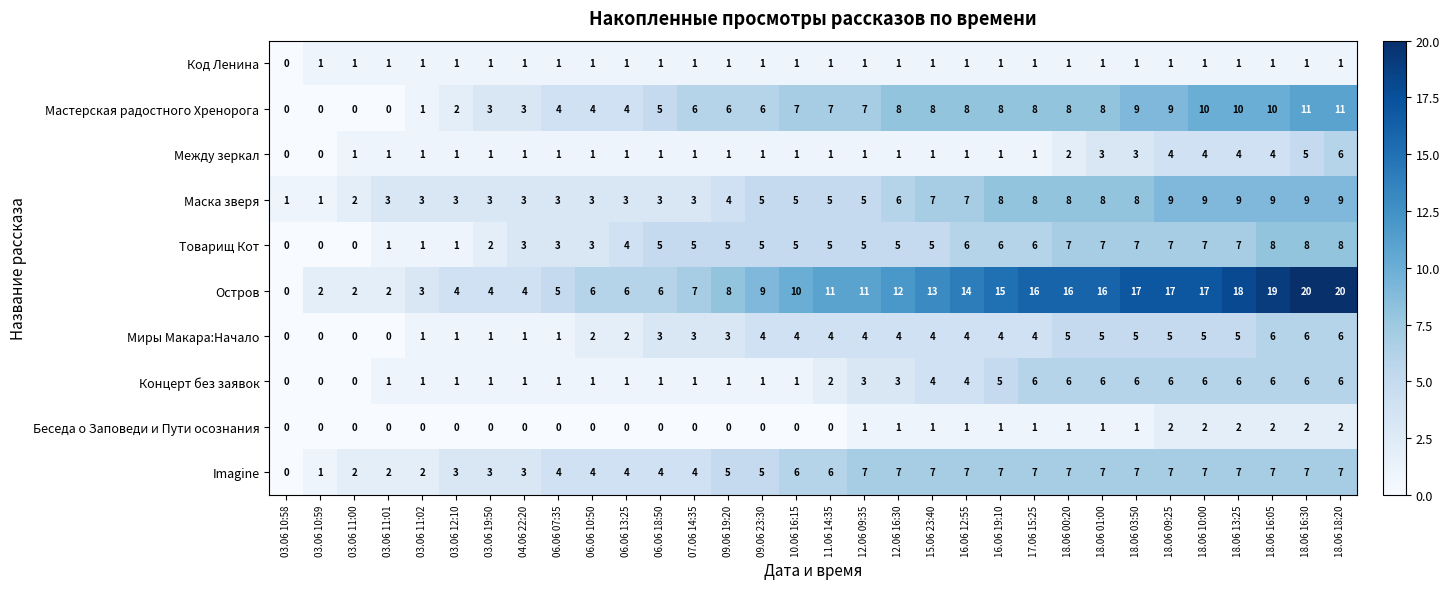

Where is Товарищ Кот nearest to the value 4?

06.06 13:25